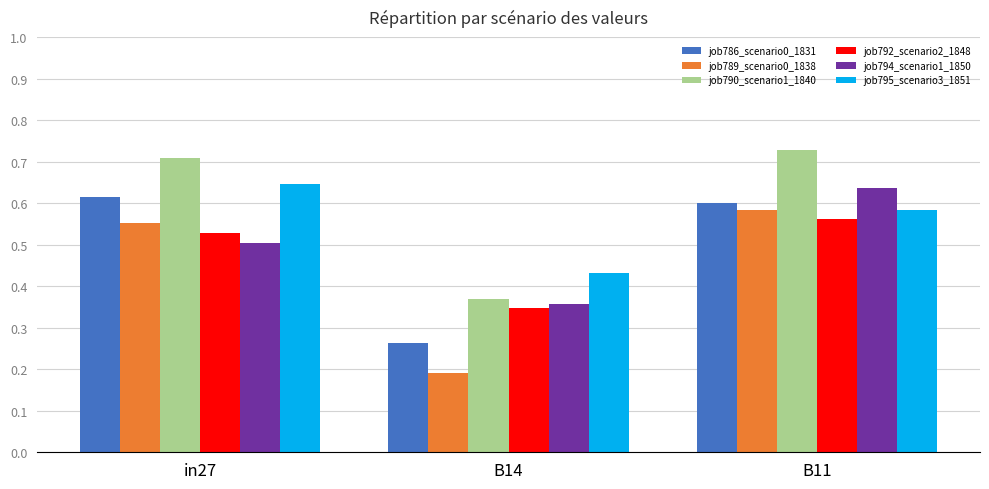

Is it true that job792_scenario2_1848 equals 0.5 at B14?

False